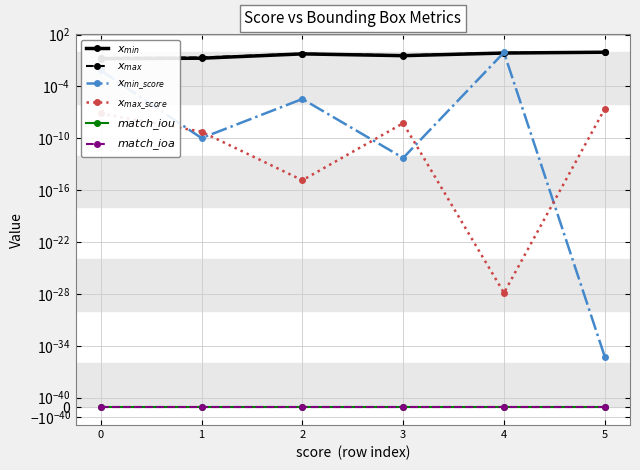

True or false: $x_{min}$ and $match\_iou$ cross at least once.

False